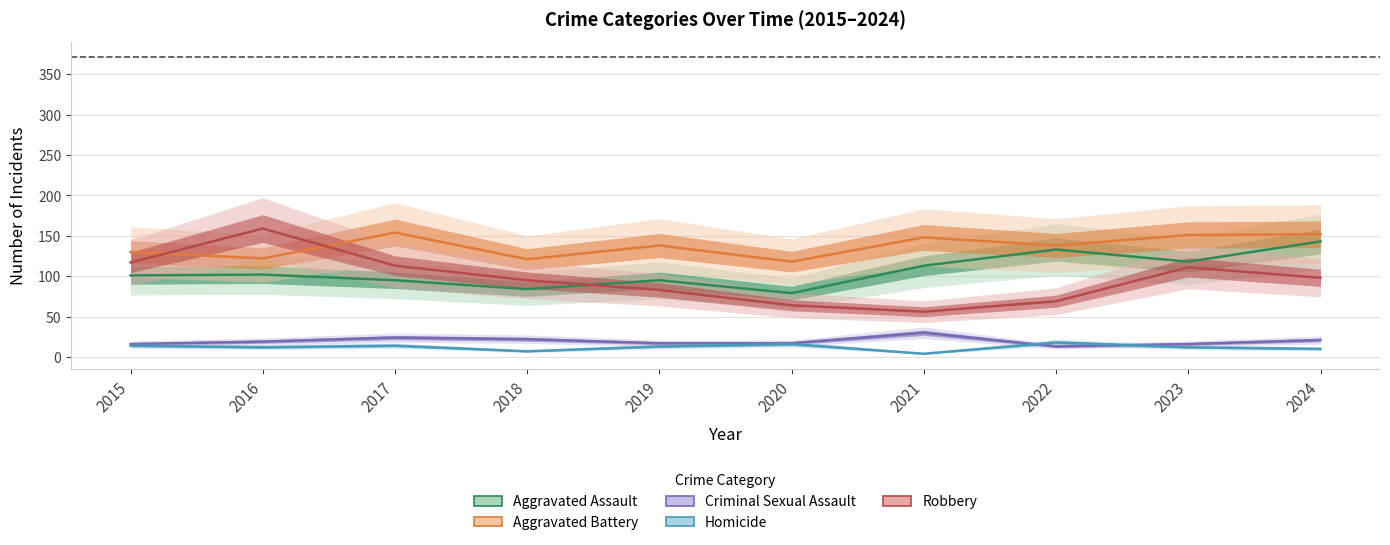

Which series has the largest range (max minus min)?

Robbery